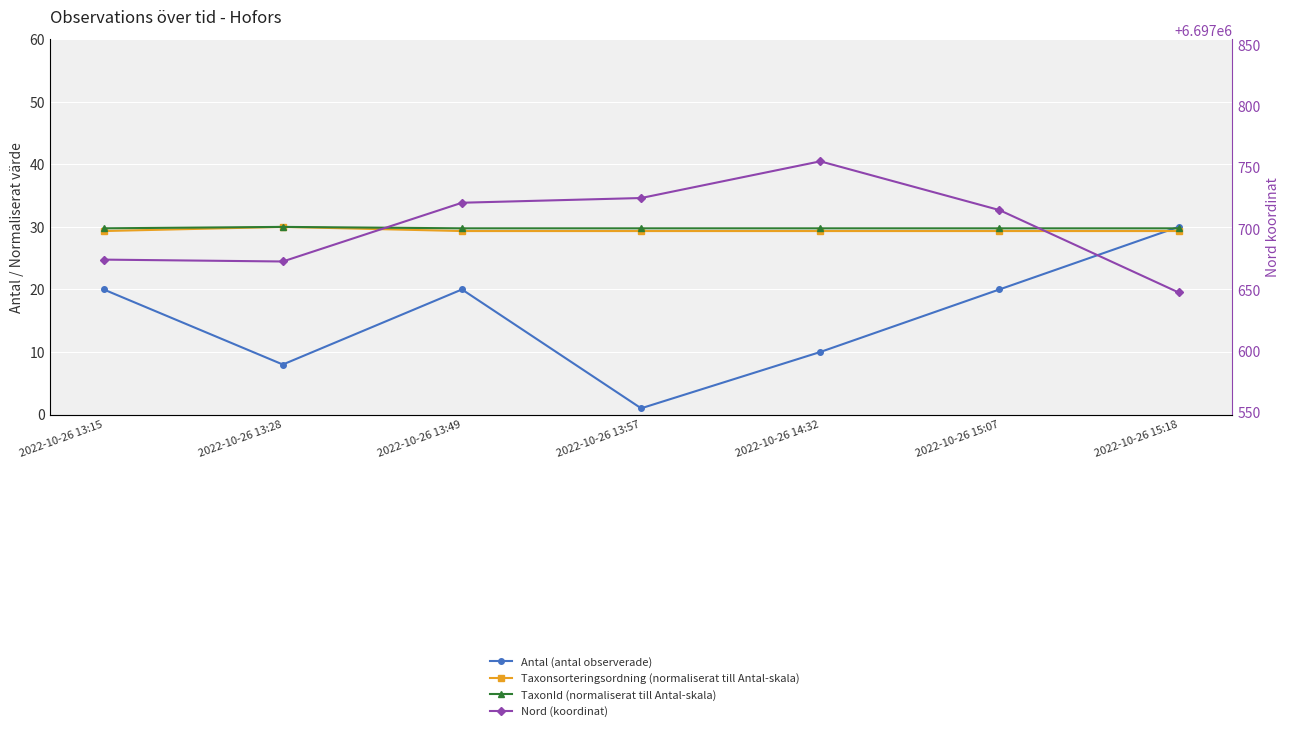

How many interior local peaks does the Antal (antal observerade) series have?

1